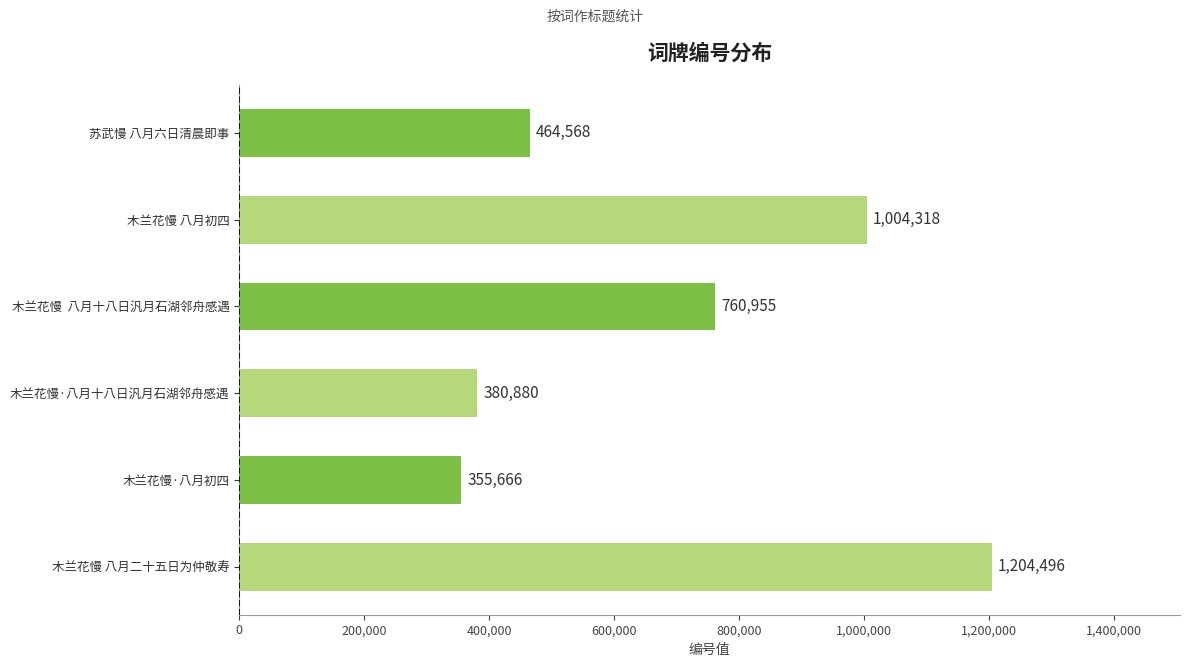

Where is the data nearest to the value 780081?

木兰花慢  八月十八日汎月石湖邻舟感遇